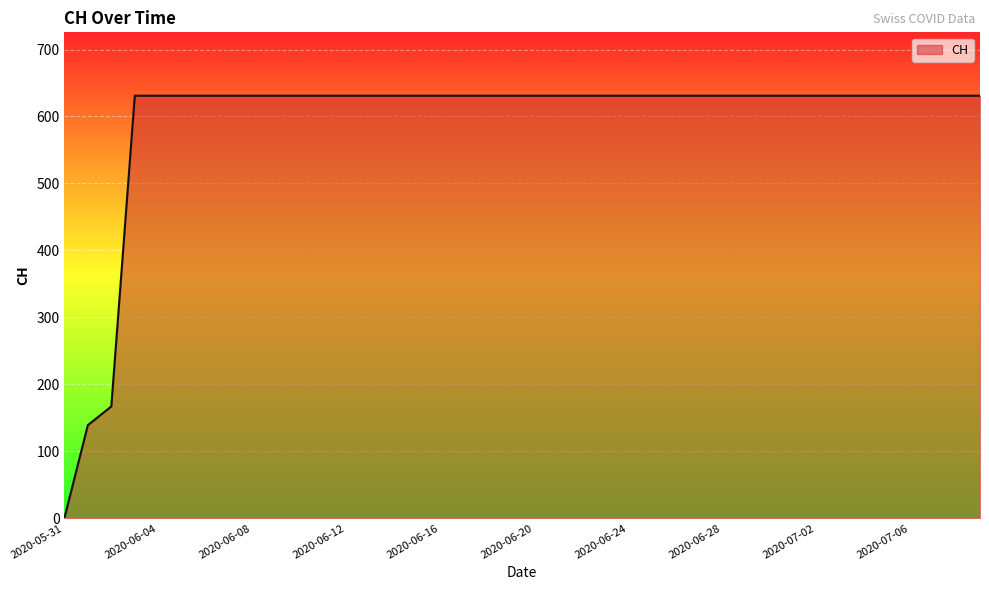

Rank the categories by value from lowest to highest.

2020-05-31, 2020-06-01, 2020-06-02, 2020-06-03, 2020-06-04, 2020-06-05, 2020-06-06, 2020-06-07, 2020-06-08, 2020-06-09, 2020-06-10, 2020-06-11, 2020-06-12, 2020-06-13, 2020-06-14, 2020-06-15, 2020-06-16, 2020-06-17, 2020-06-18, 2020-06-19, 2020-06-20, 2020-06-21, 2020-06-22, 2020-06-23, 2020-06-24, 2020-06-25, 2020-06-26, 2020-06-27, 2020-06-28, 2020-06-29, 2020-06-30, 2020-07-01, 2020-07-02, 2020-07-03, 2020-07-04, 2020-07-05, 2020-07-06, 2020-07-07, 2020-07-08, 2020-07-09